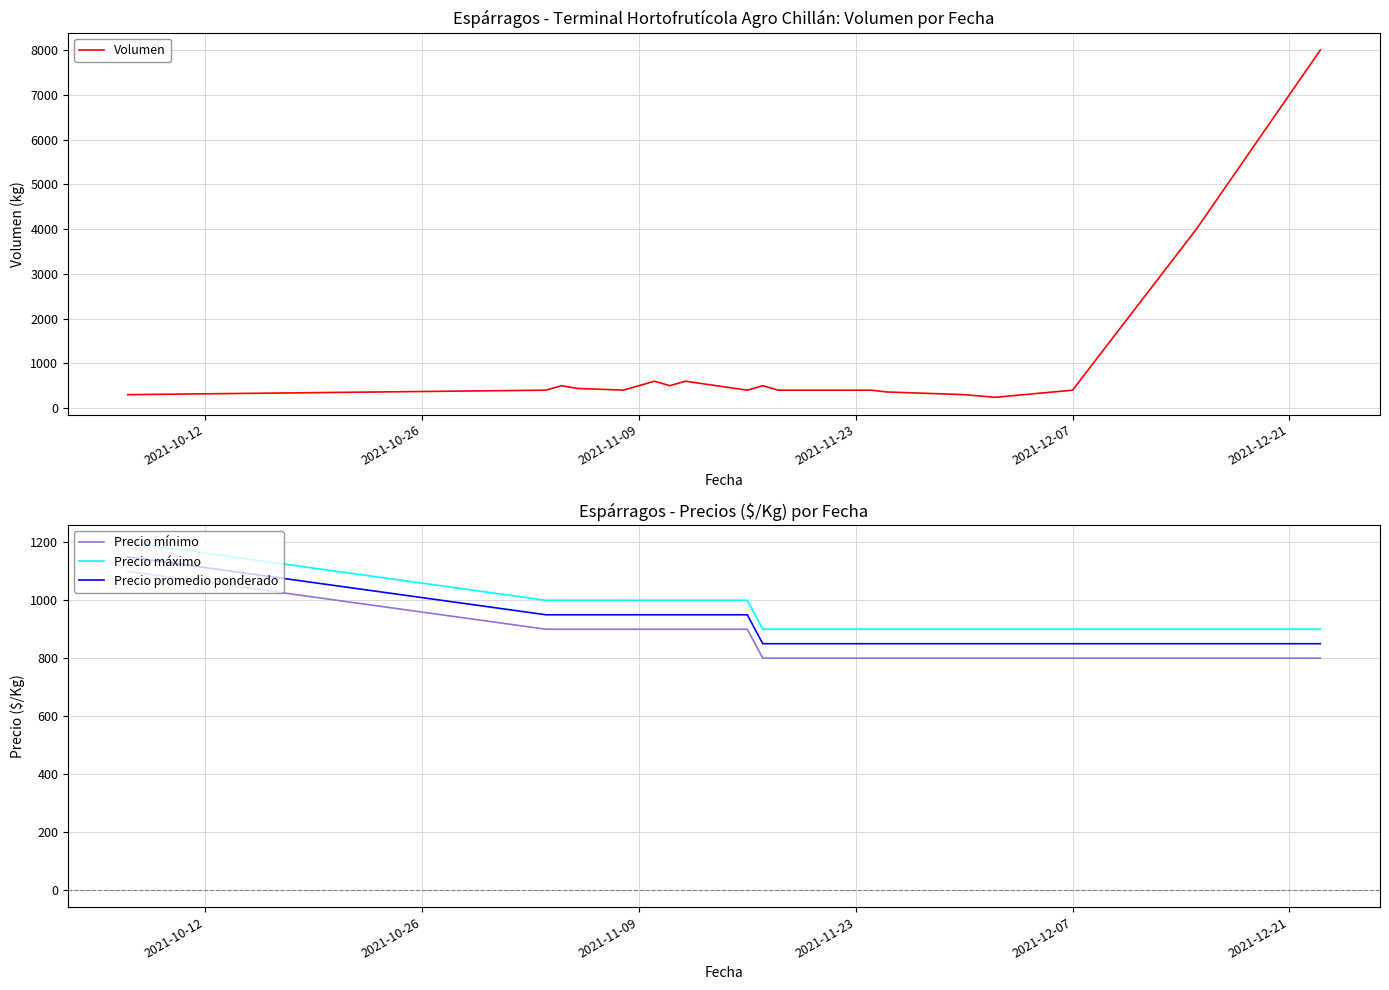

What is the highest value of the Precio máximo series?

1200